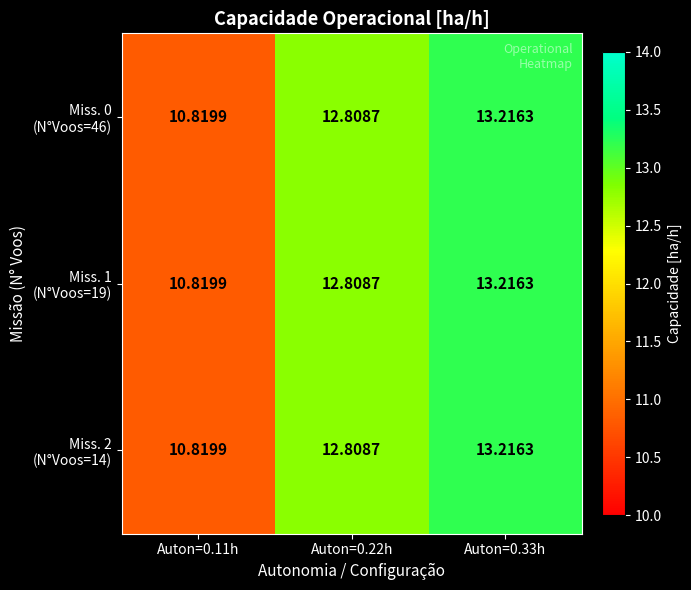

Between Auton=0.11h and Auton=0.22h, which is larger?

Auton=0.22h